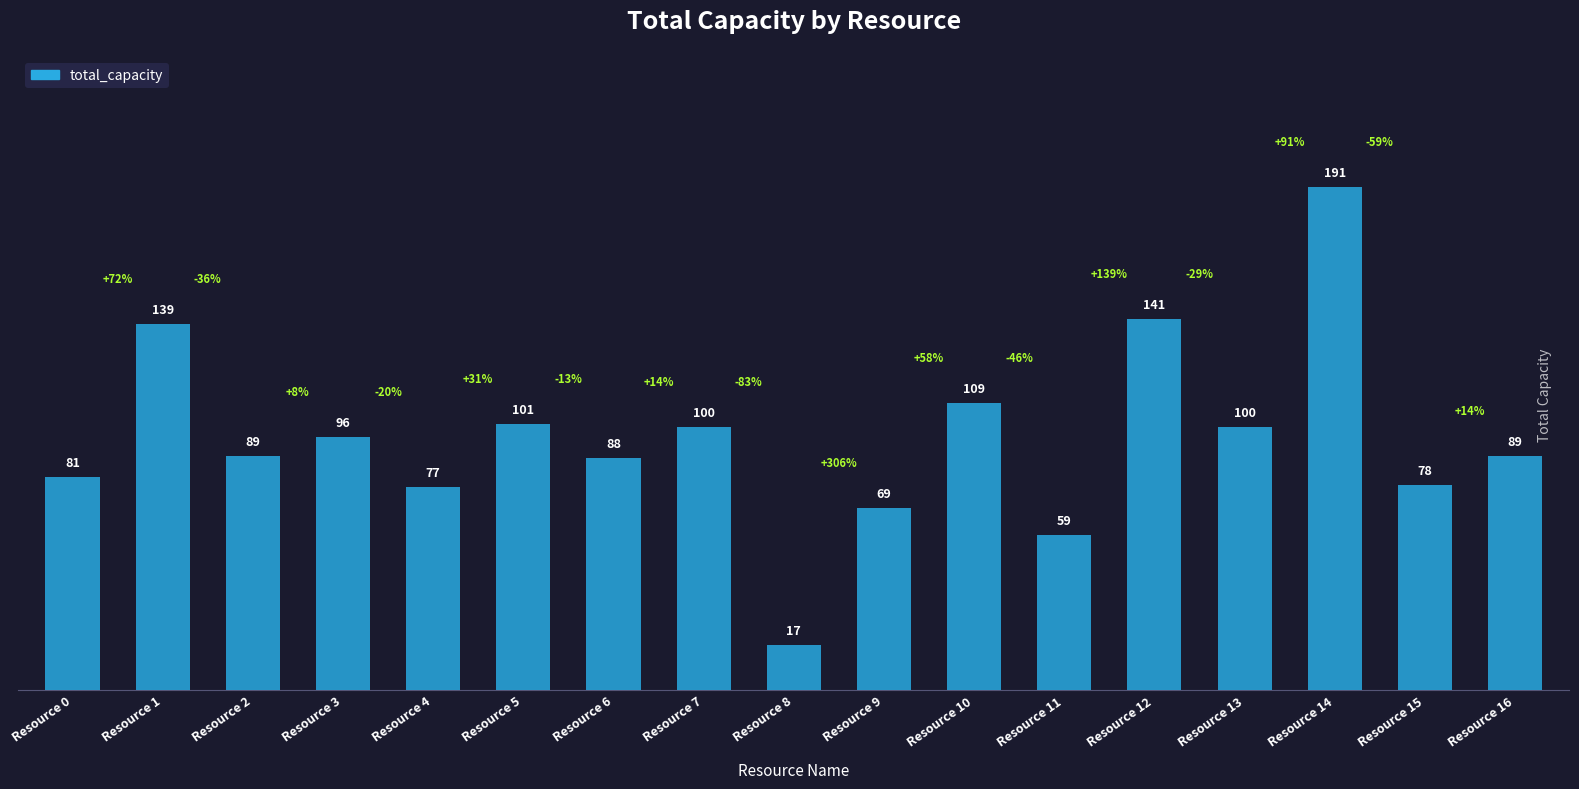

Is it true that the value at Resource 2 is 89?

True